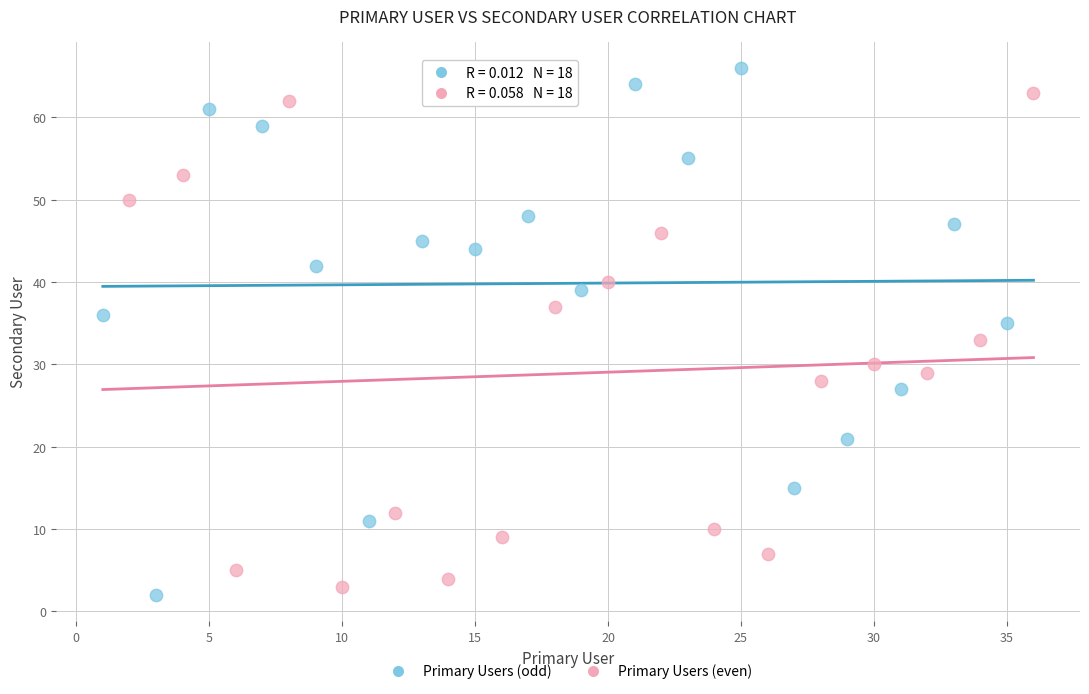

Which series contains the highest Y value?

Primary Users (odd)